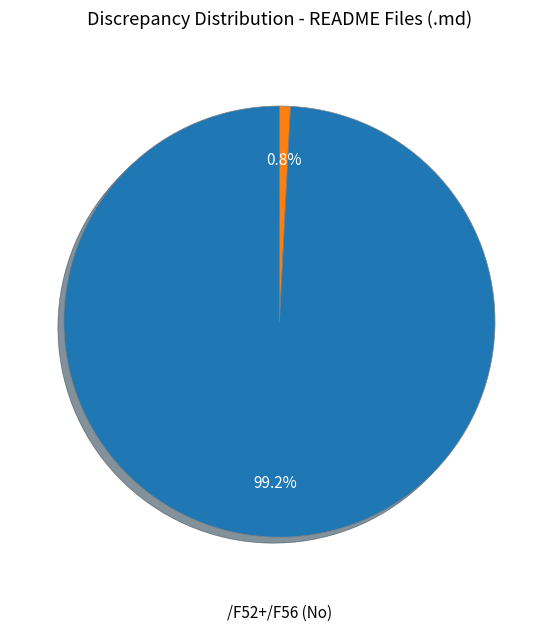

Is there a majority slice in this chart?

Yes